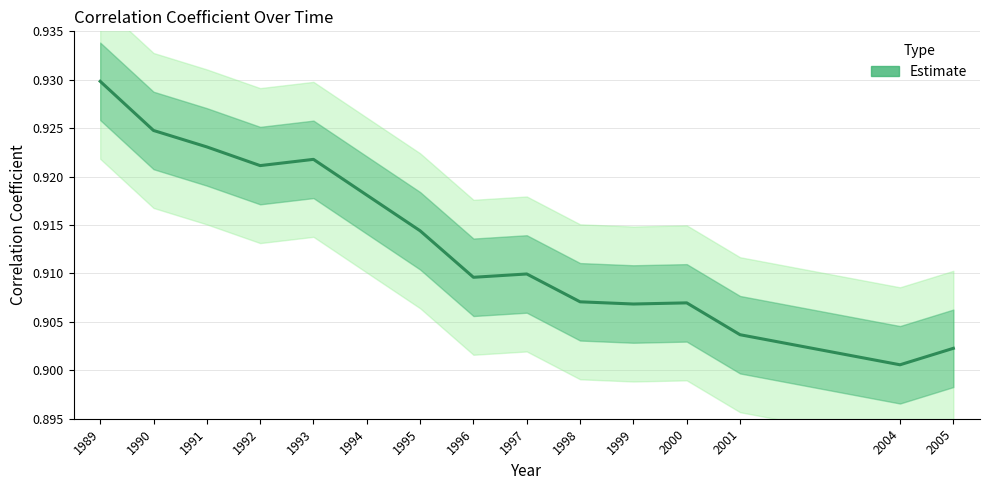

Reading left to right, list all the values displayed in this chart.

0.9	0.9	0.9	0.9	0.9	0.9	0.9	0.9	0.9	0.9	0.9	0.9	0.9	0.9	0.9